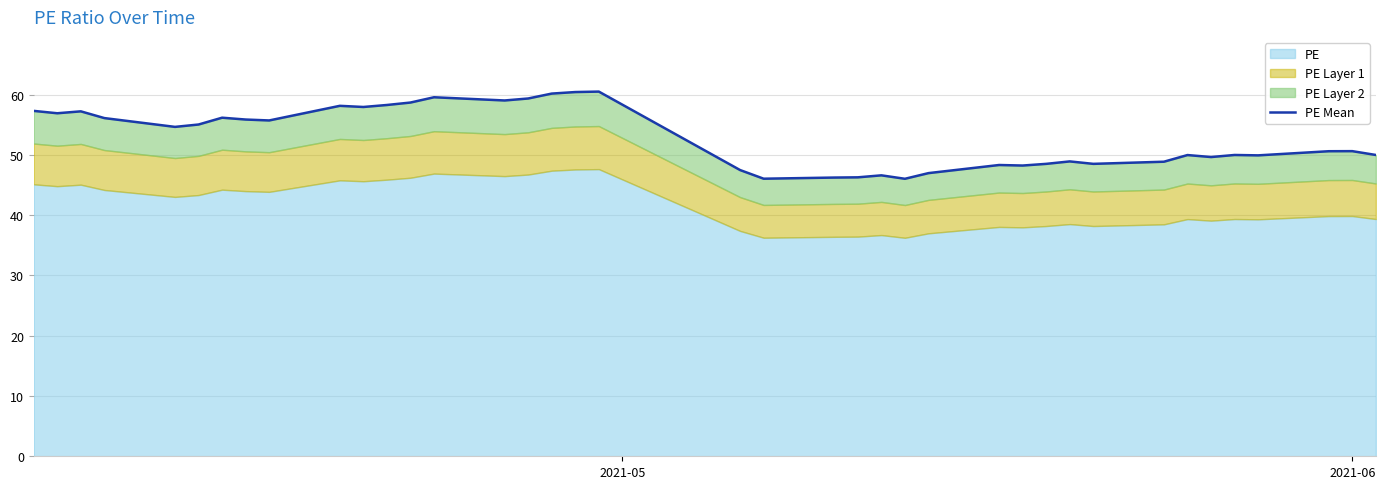

How many values are below 50?

18